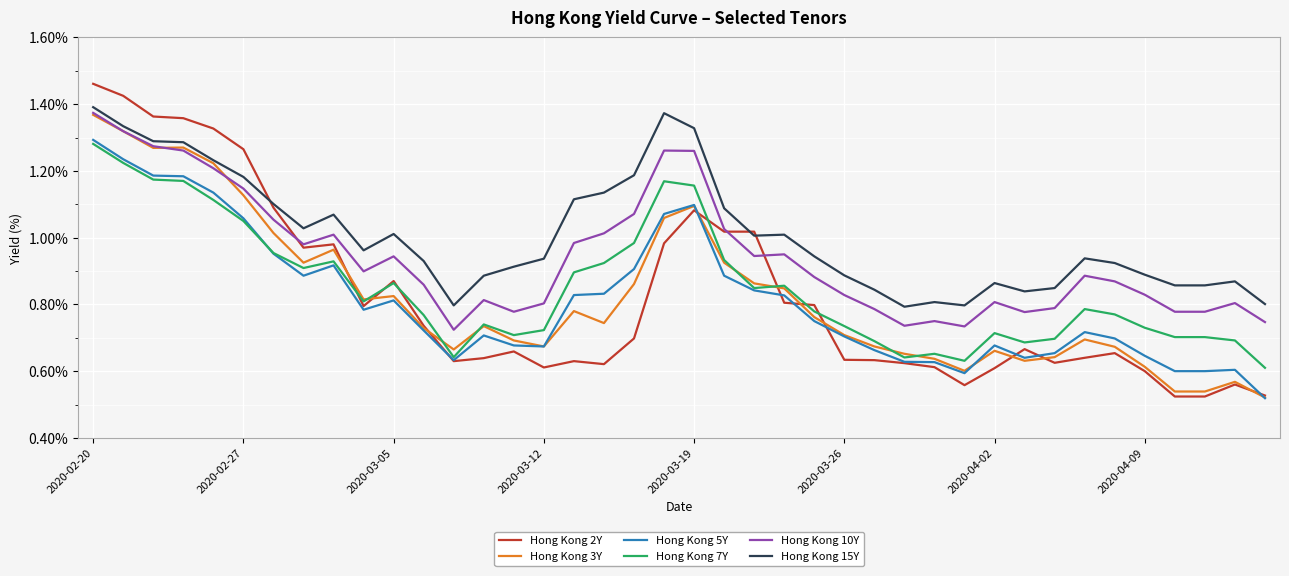

Which series has the widest spread of values?

Hong Kong 2Y